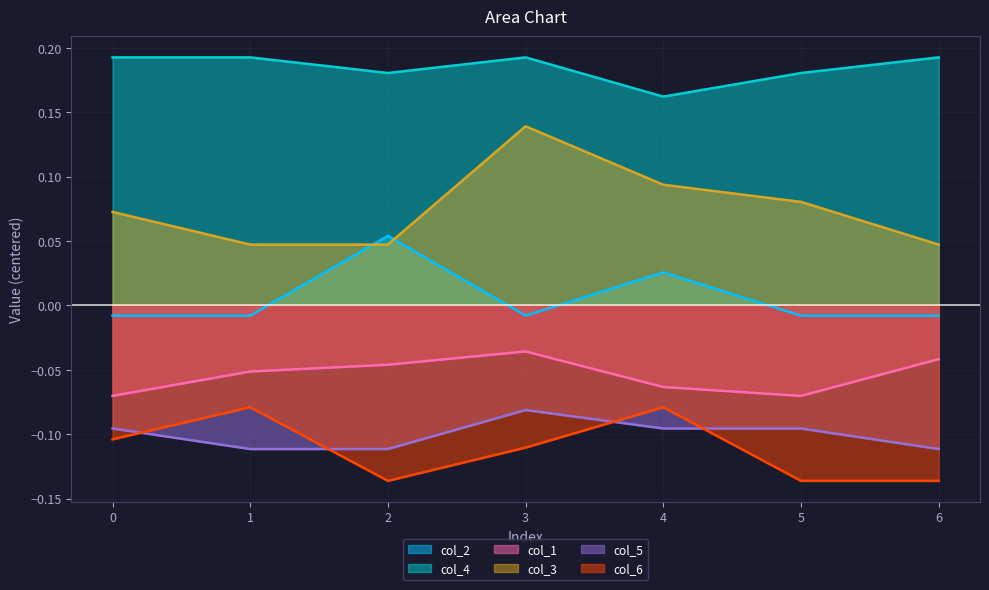

What is the greatest value displayed?

0.2